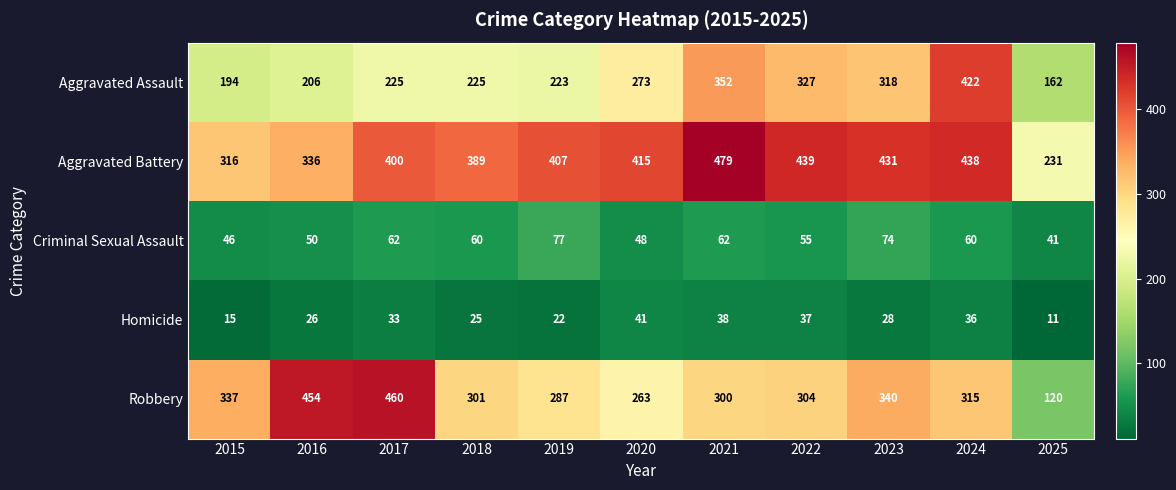

List the series in order of their peak value, highest first.

Aggravated Battery, Robbery, Aggravated Assault, Criminal Sexual Assault, Homicide